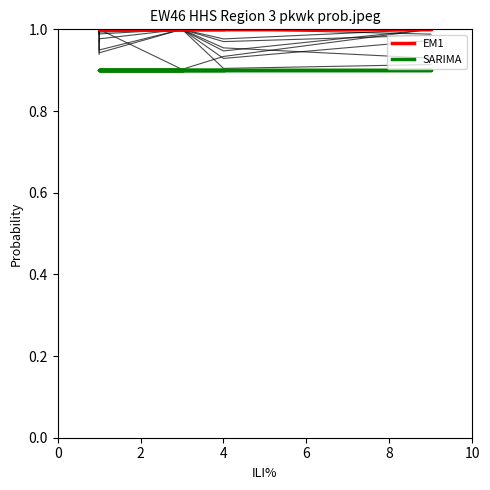

The value of EM1 at 2 is 1.5. True or false?

False